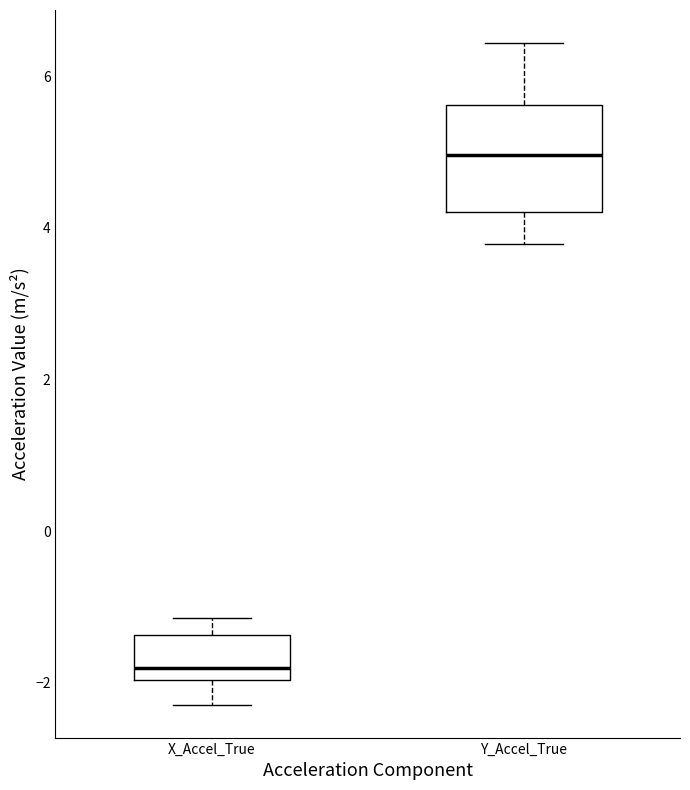

Reading left to right, read every box against the y-axis: the position of its median line, the range the box covers, and the ends of its whiskers. The values are not printed on the chart, so give them approximately, as read against the axis.

X_Accel_True: median -1.8, box -2.0 to -1.4, whiskers -2.2 to -1.2
Y_Accel_True: median 5.0, box 4.2 to 5.6, whiskers 3.8 to 6.4